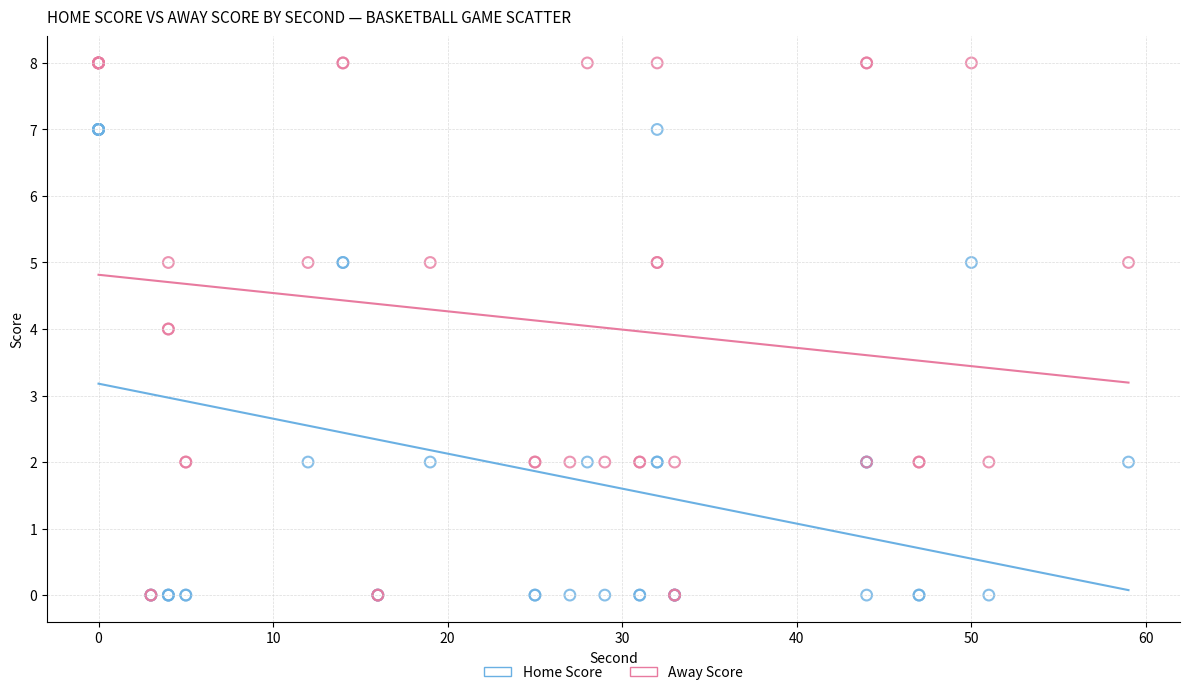

What are all the series names shown in the legend?

Home Score, Away Score